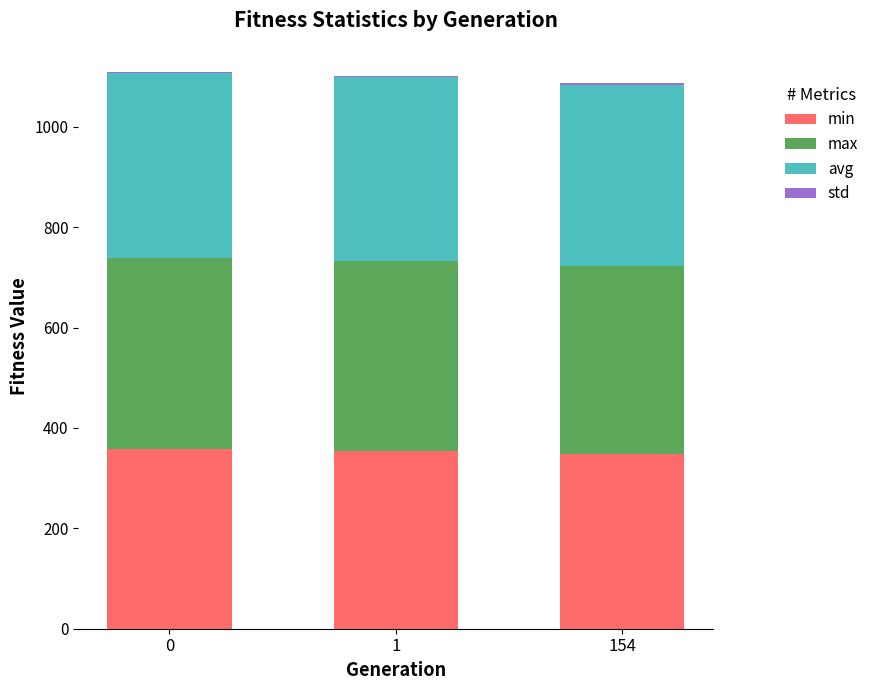

At which label is min closest to 352?

1